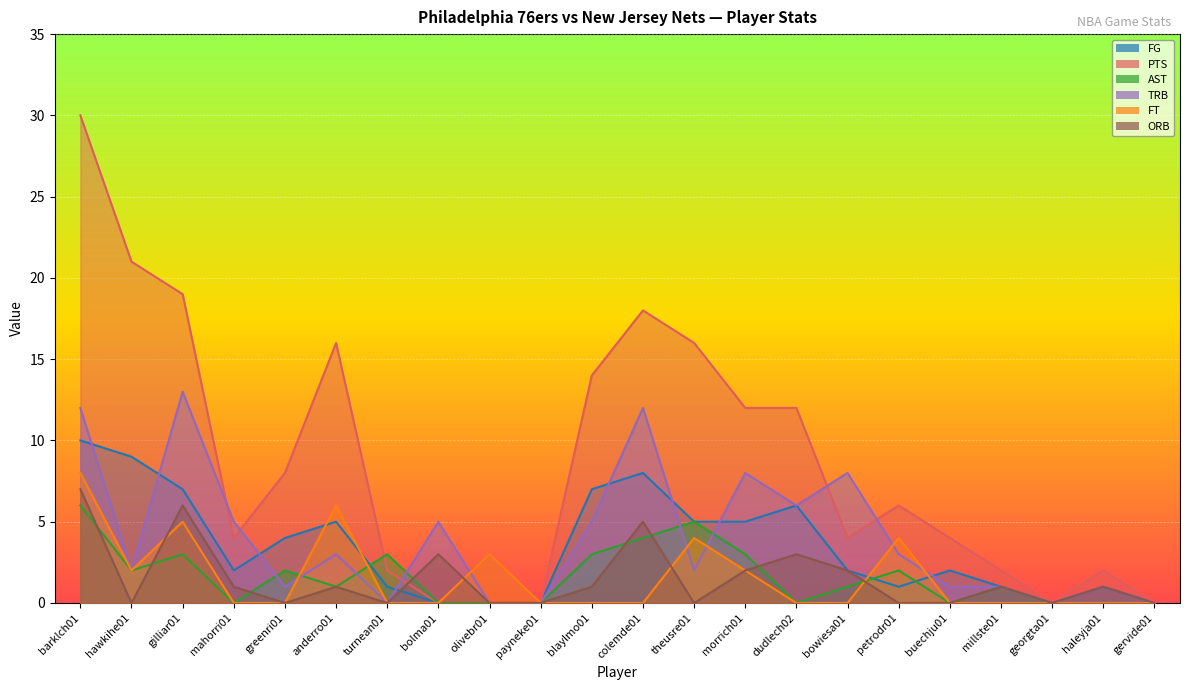

What is the spread (max minus min) of values at olivebr01?

3